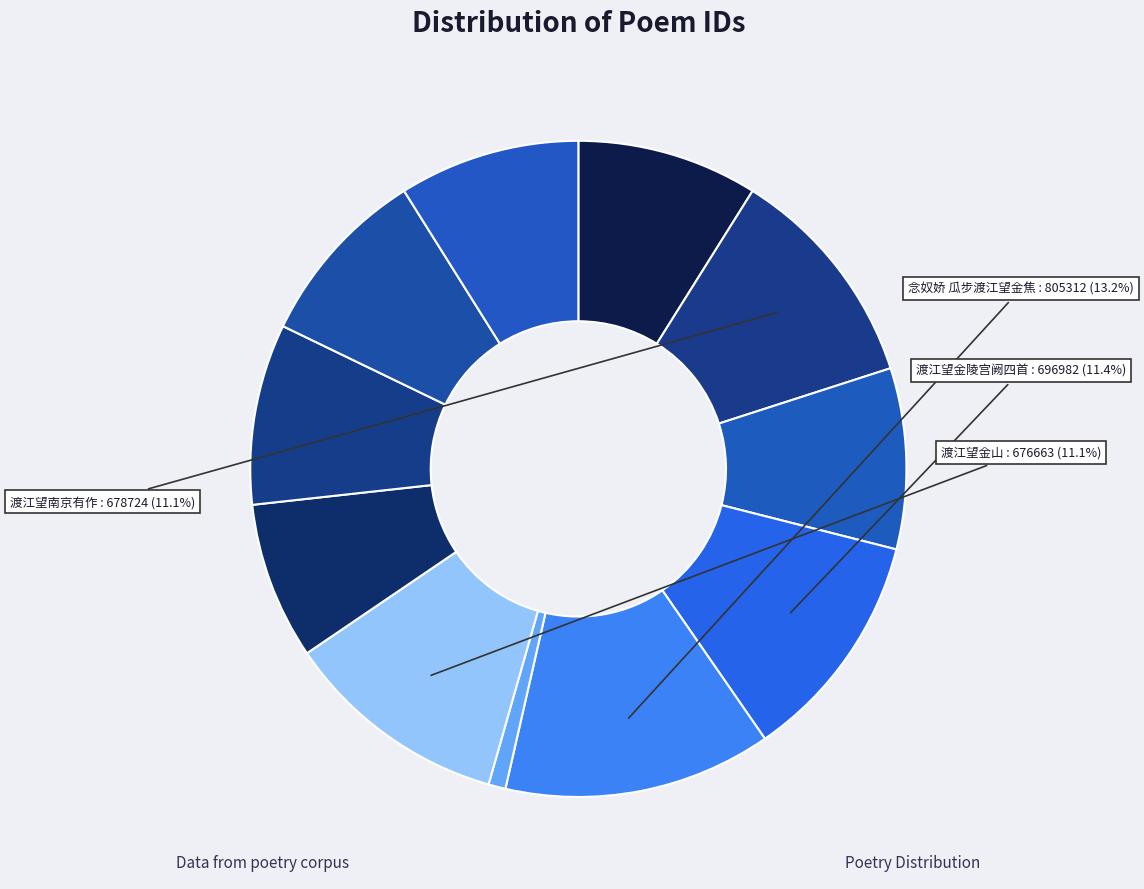

How many segments does this pie chart have?

11